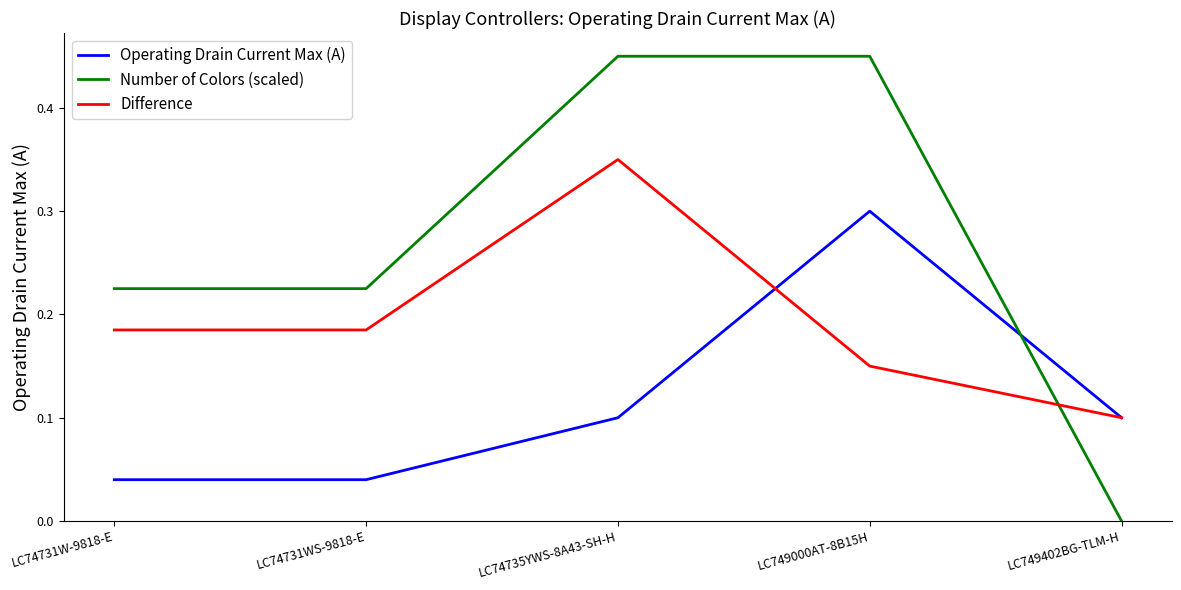

At how many categories does at least one series exceed 0?

5